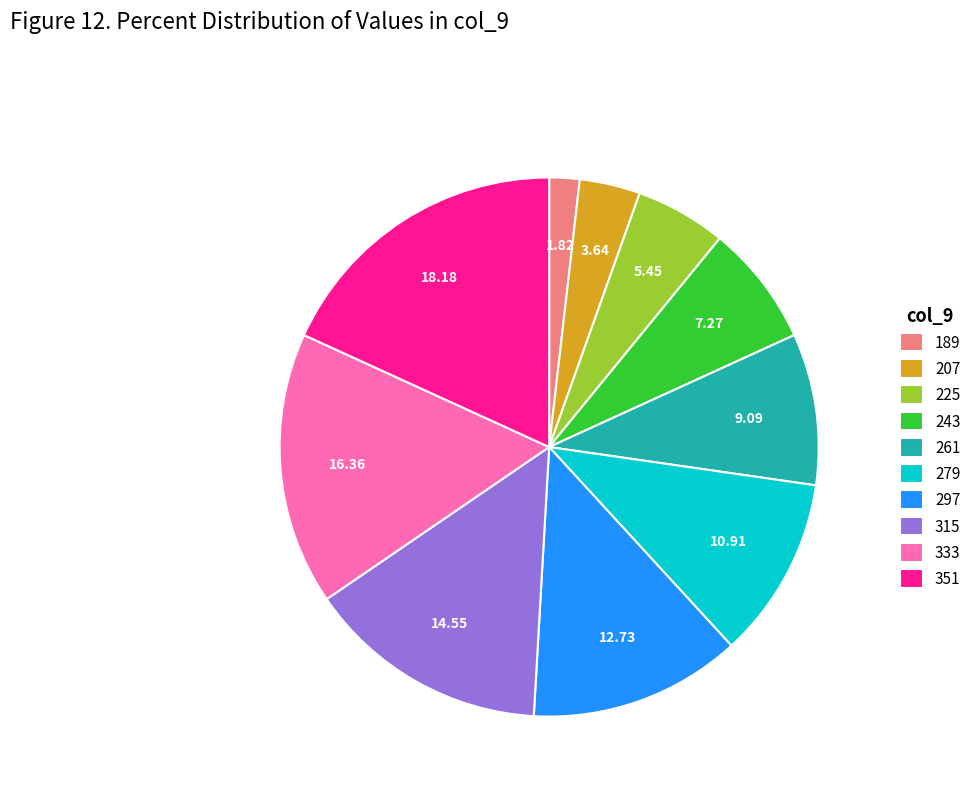

How many segments does this pie chart have?

10